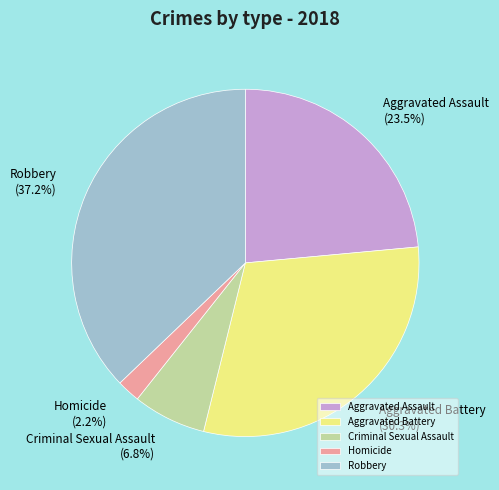

The Homicide slice represents 2% of the pie. True or false?

True